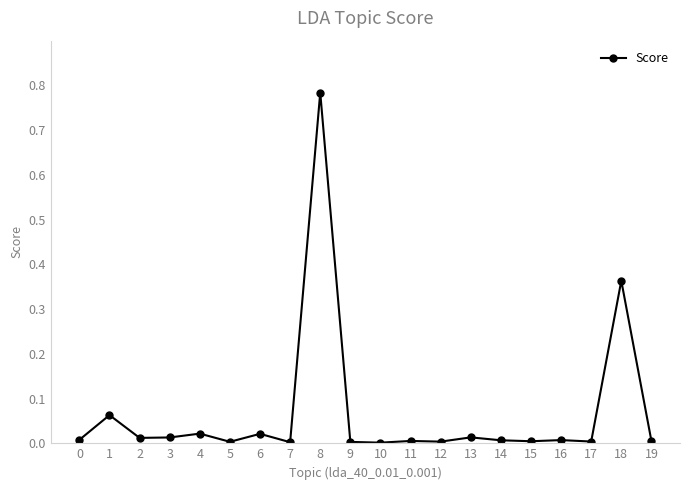

Which label corresponds to the largest value in the chart?

8